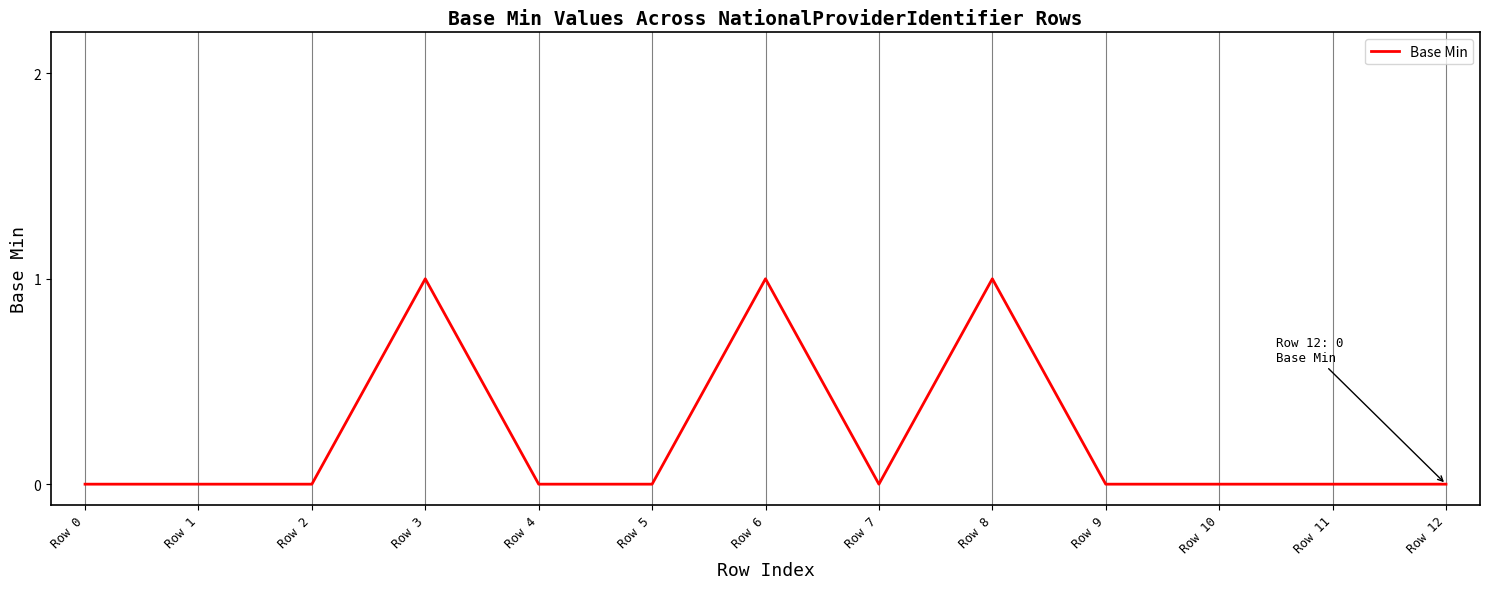

Does the chart display data point markers on the line(s)?

No